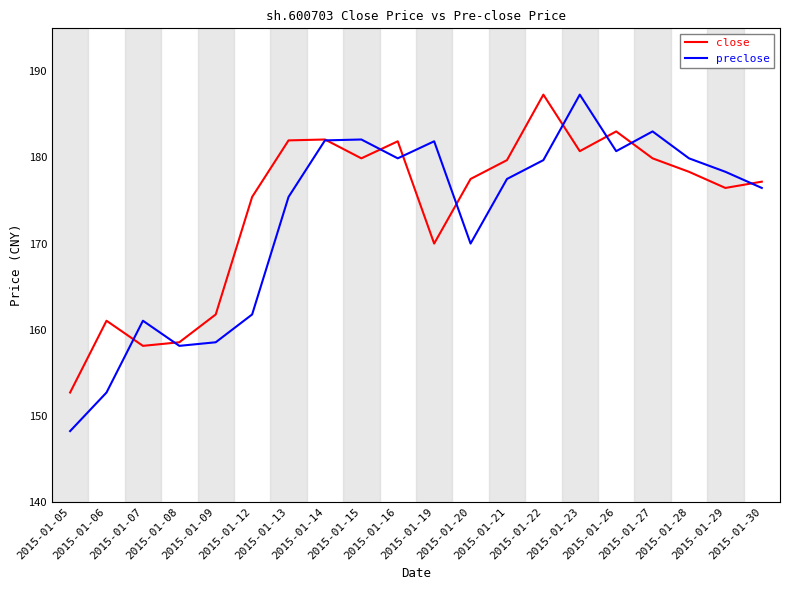

At which category is the sum across all series the highest?

2015-01-23